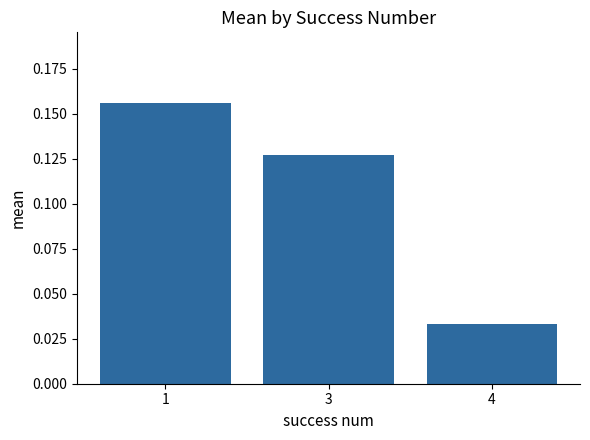

How many values are between 0 and 1?

3